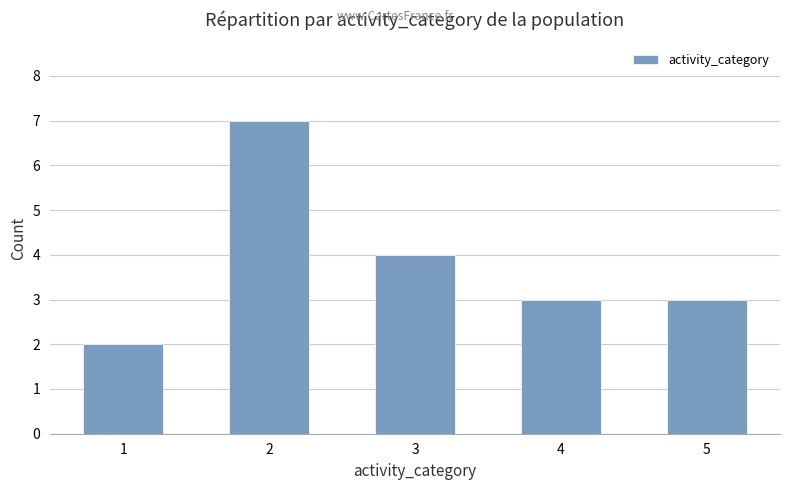

Reading left to right, transcribe all the data shown in this chart.

1=2	2=7	3=4	4=3	5=3